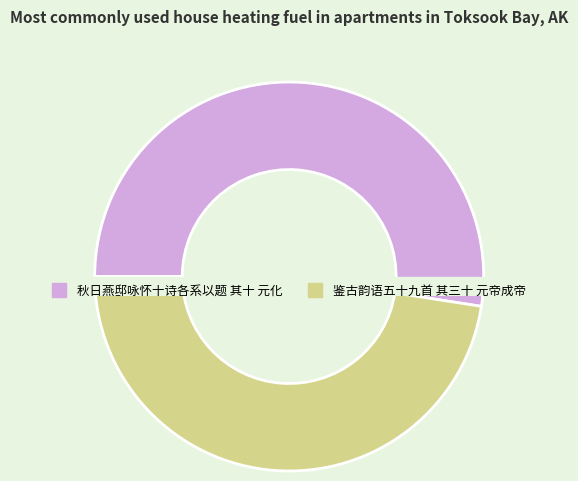

What percentage is NOT represented by 鉴古韵语五十九首 其三十 元帝成帝?

52.5%